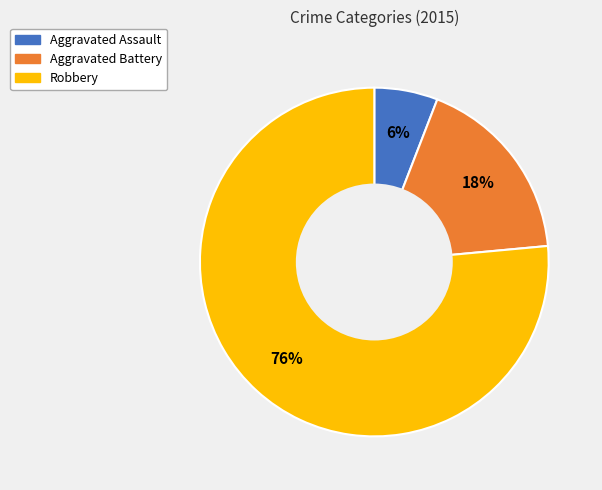

Which slice is the smallest?

Aggravated Assault